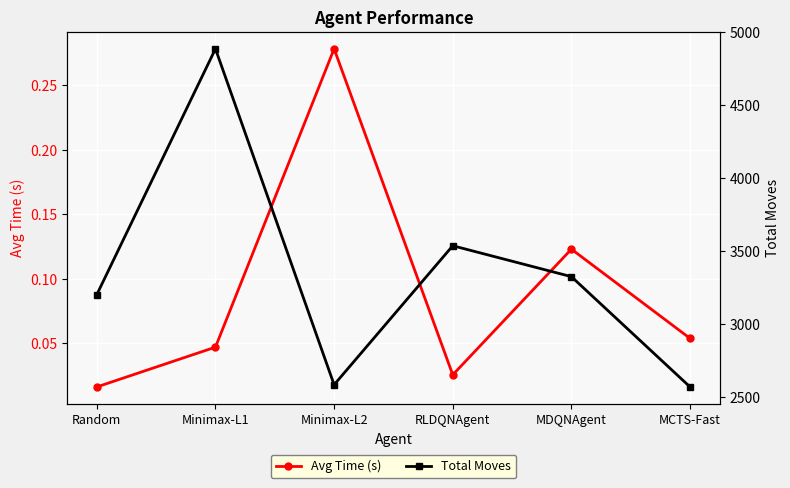

Reading left to right, list all the values displayed in this chart.

Avg Time (s): 0.0	0.0	0.3	0.0	0.1	0.1
Total Moves: 3200.0	4885.0	2582.0	3535.0	3323.0	2567.0